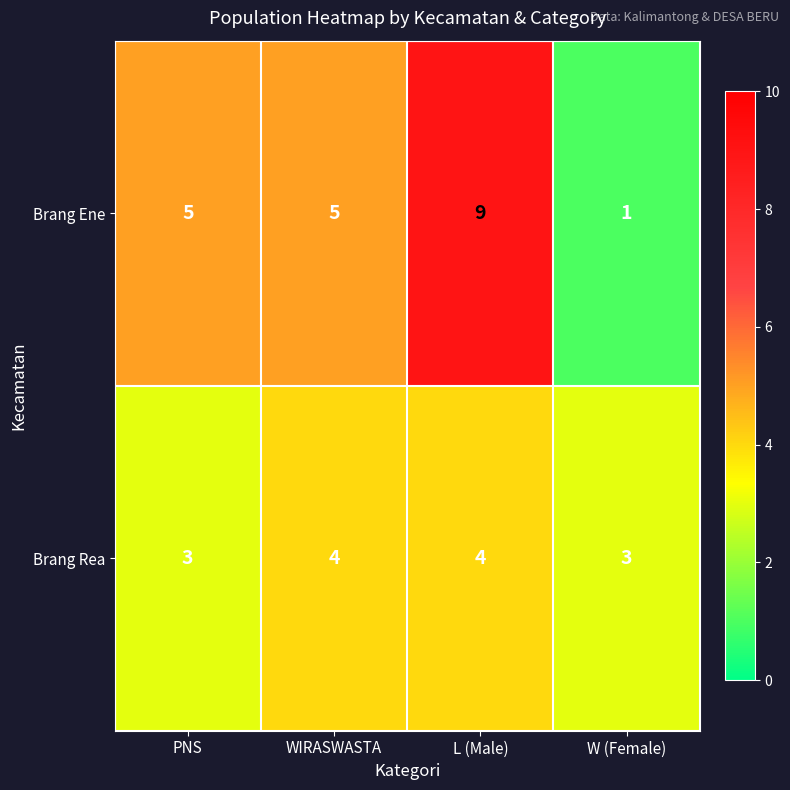

Which series has the largest range (max minus min)?

Brang Ene